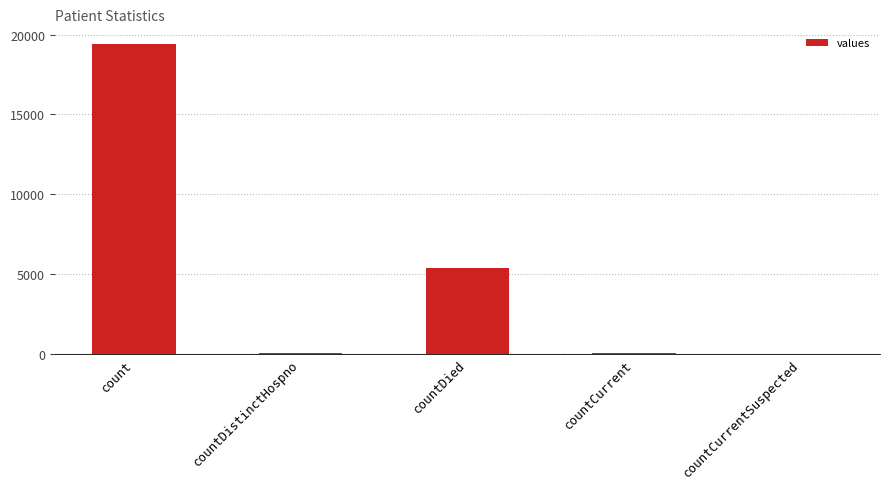

True or false: the data shows 19420 at count.

True